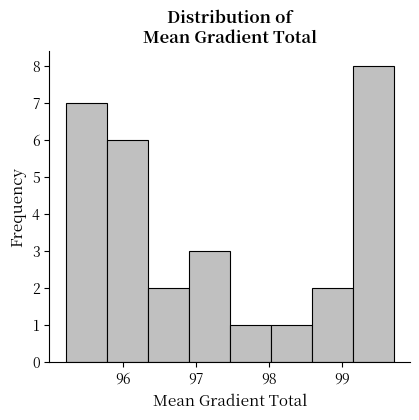

Which range on the x-axis has the tallest bar?

99.1 to 99.7